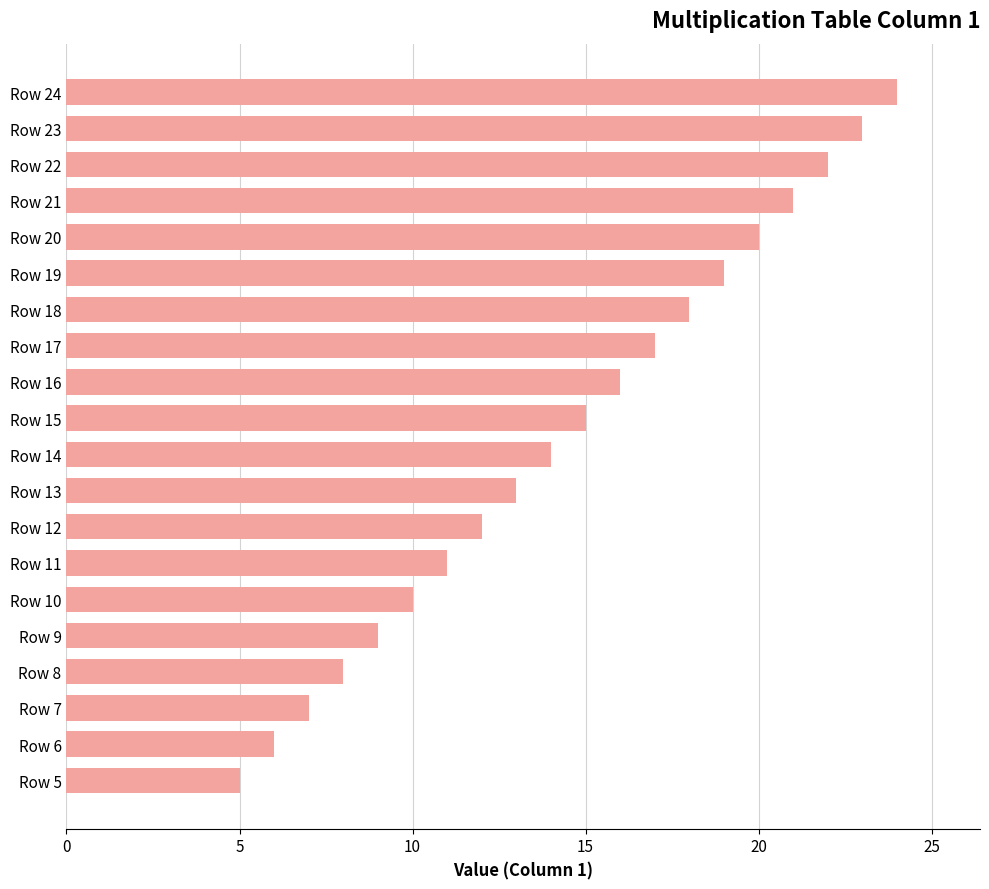

At which label is the value closest to 14?

Row 14